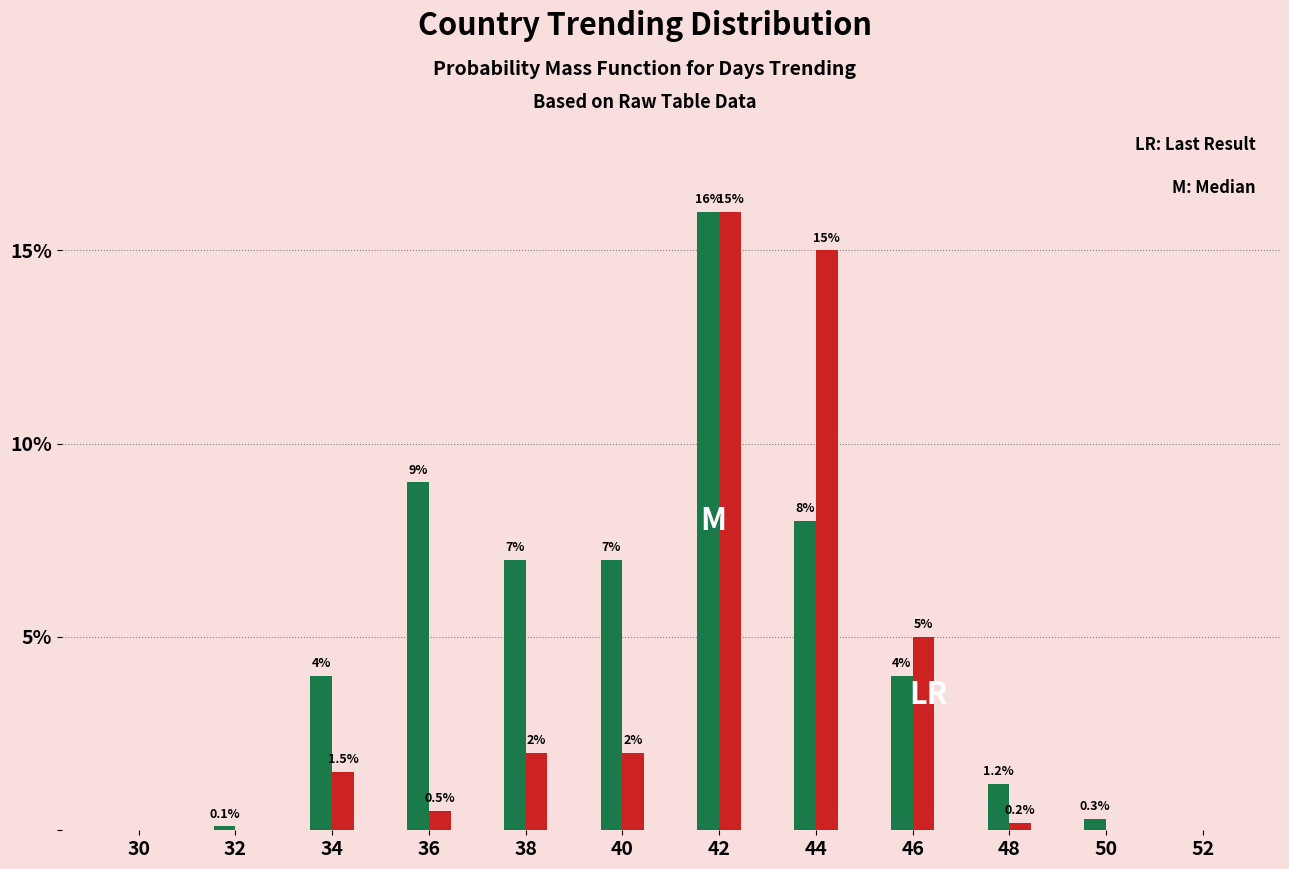

Which label corresponds to the largest value in the chart?

42